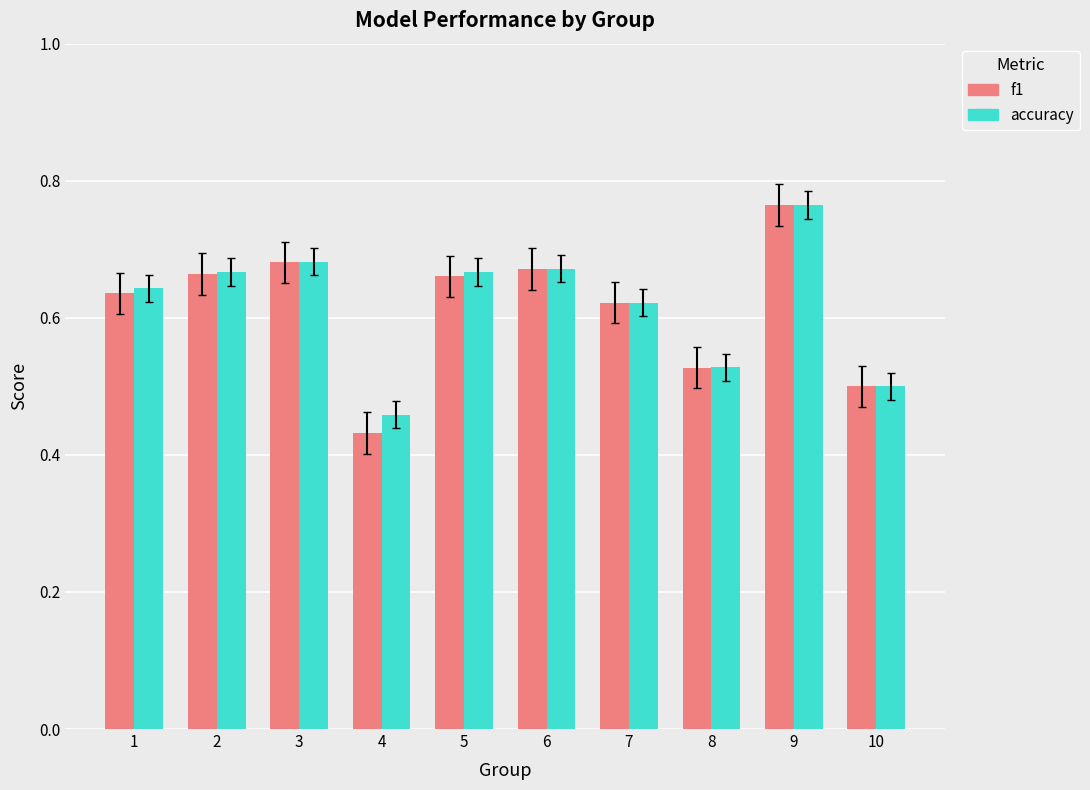

What is the difference between the maximum and minimum values in the f1 series?

0.3